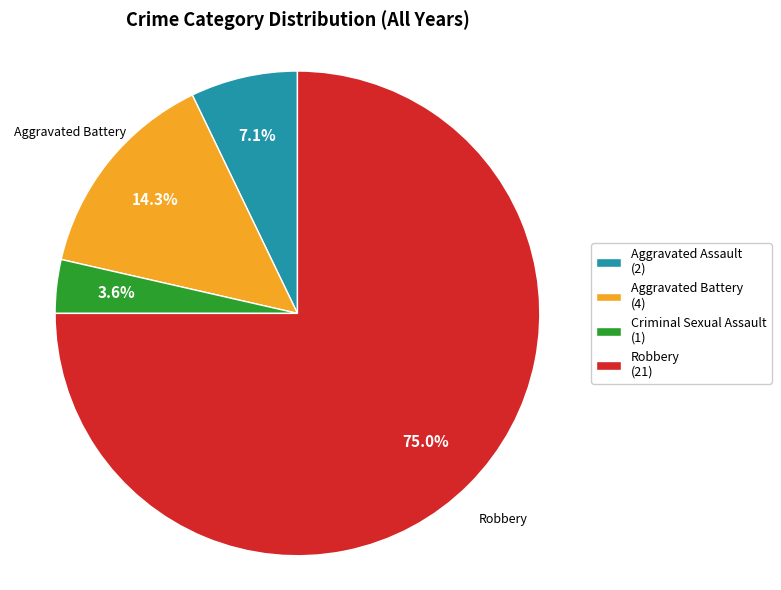

Which slice is the largest?

Robbery (21)